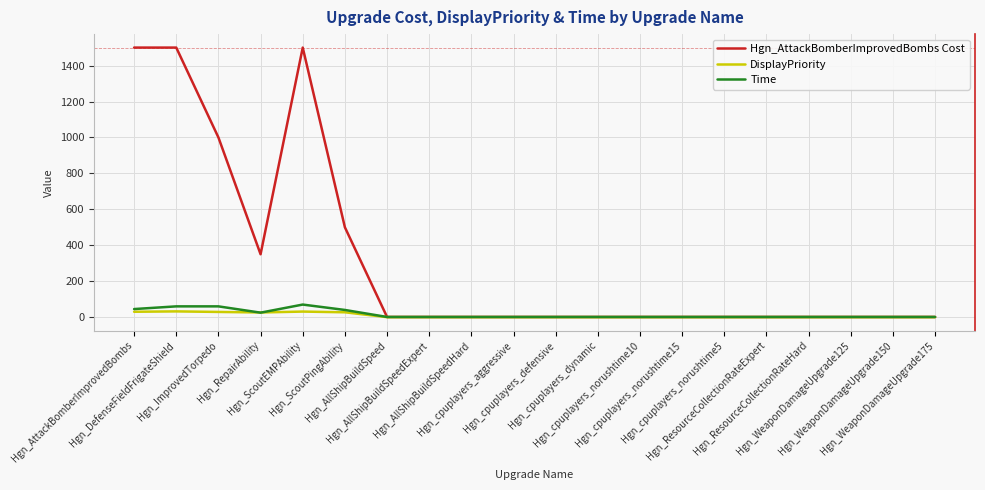

Count the number of data series in this chart.

3